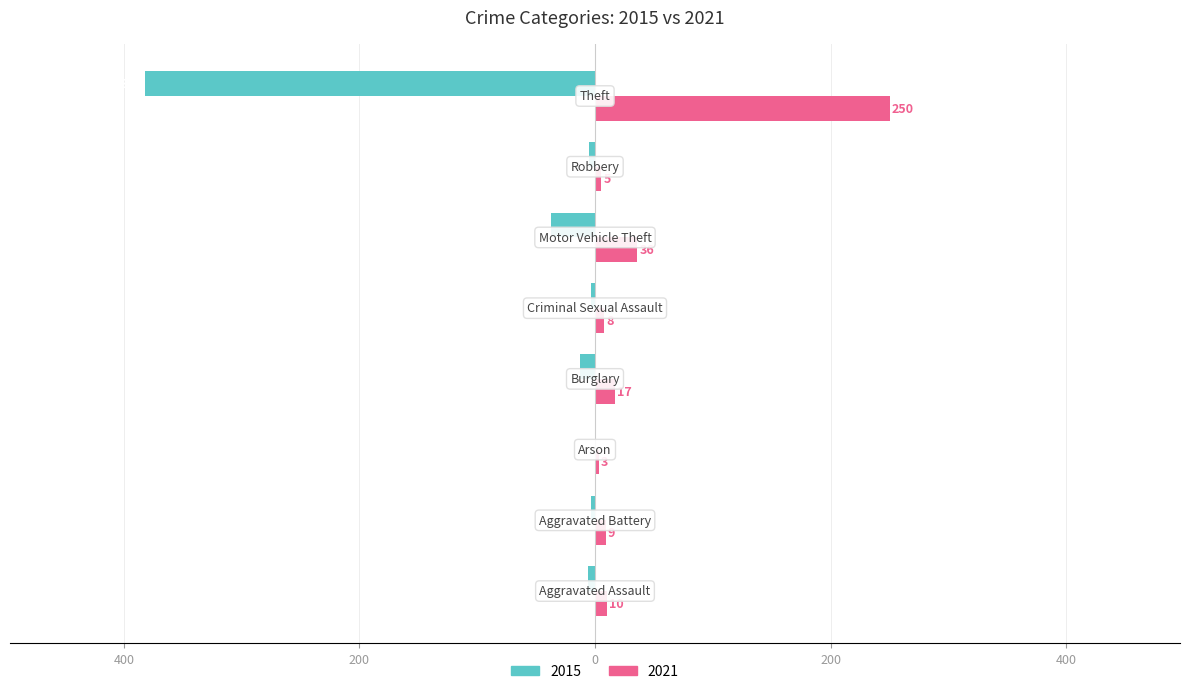

At which label does 2015 reach its minimum?

Theft